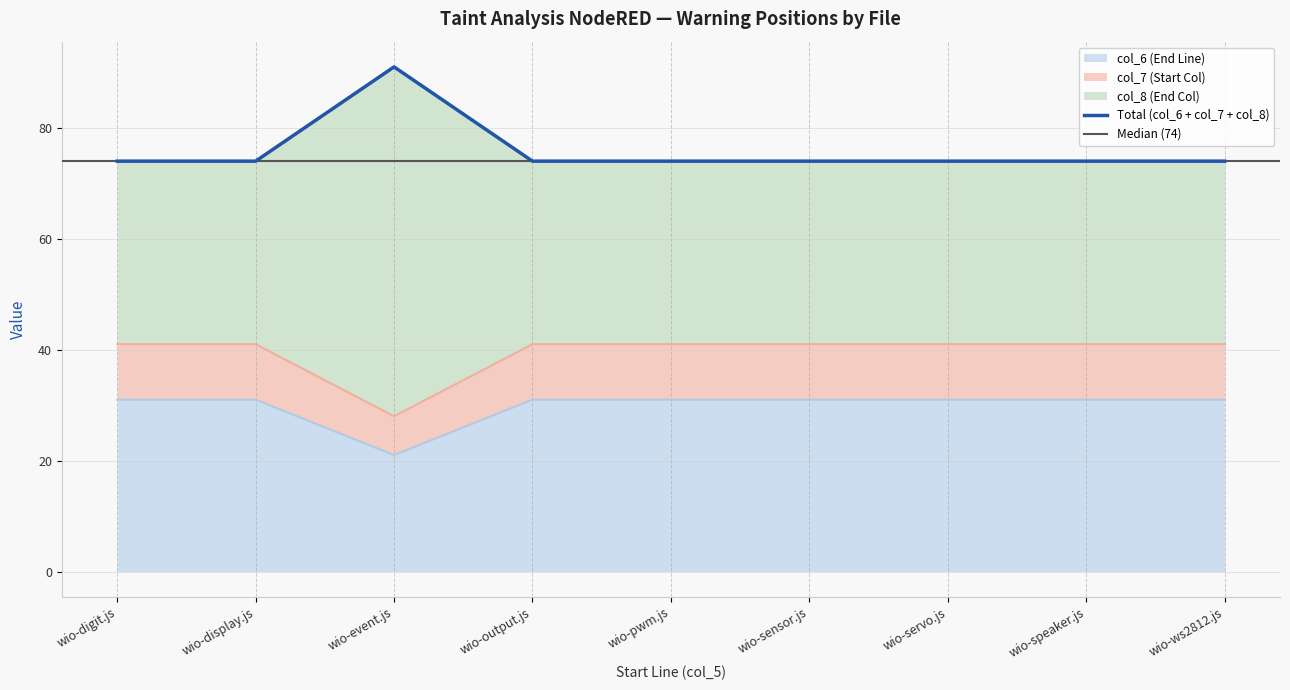

Which category has the lowest value in the col_6 (End Line) series?

wio-event.js